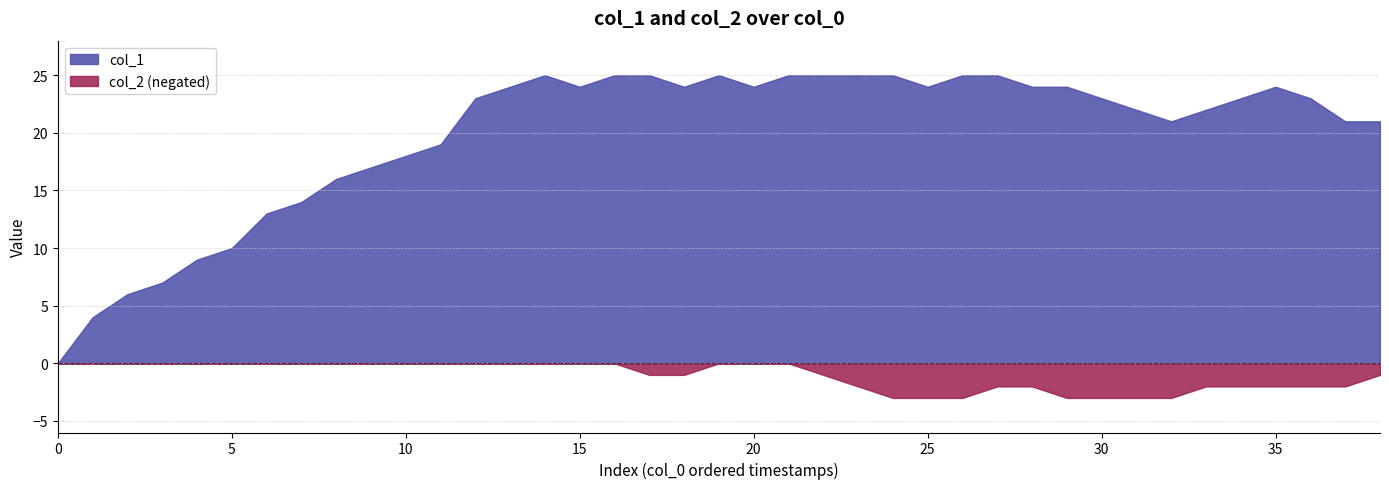

What are all the series names shown in the legend?

col_1, col_2 (negated)